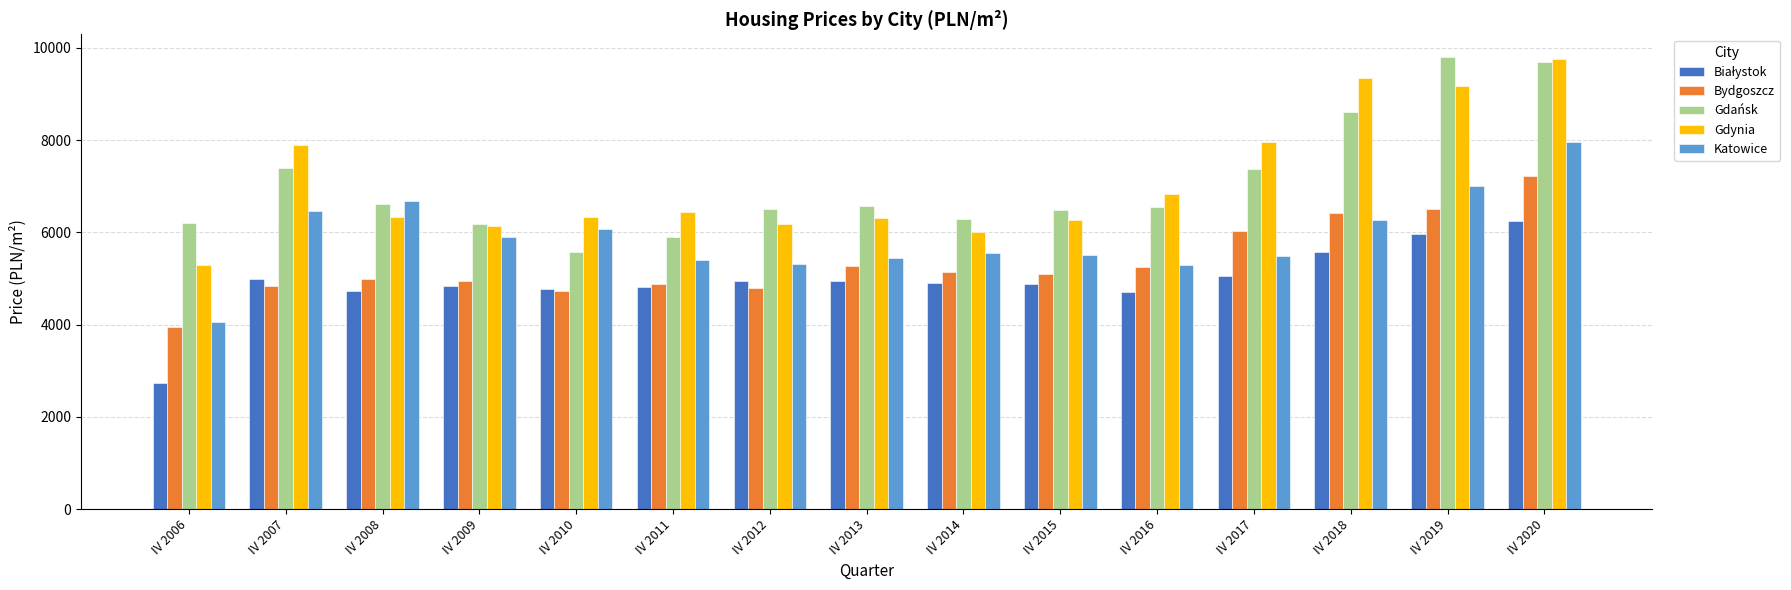

Read the Bydgoszcz value at IV 2019.

6512.0